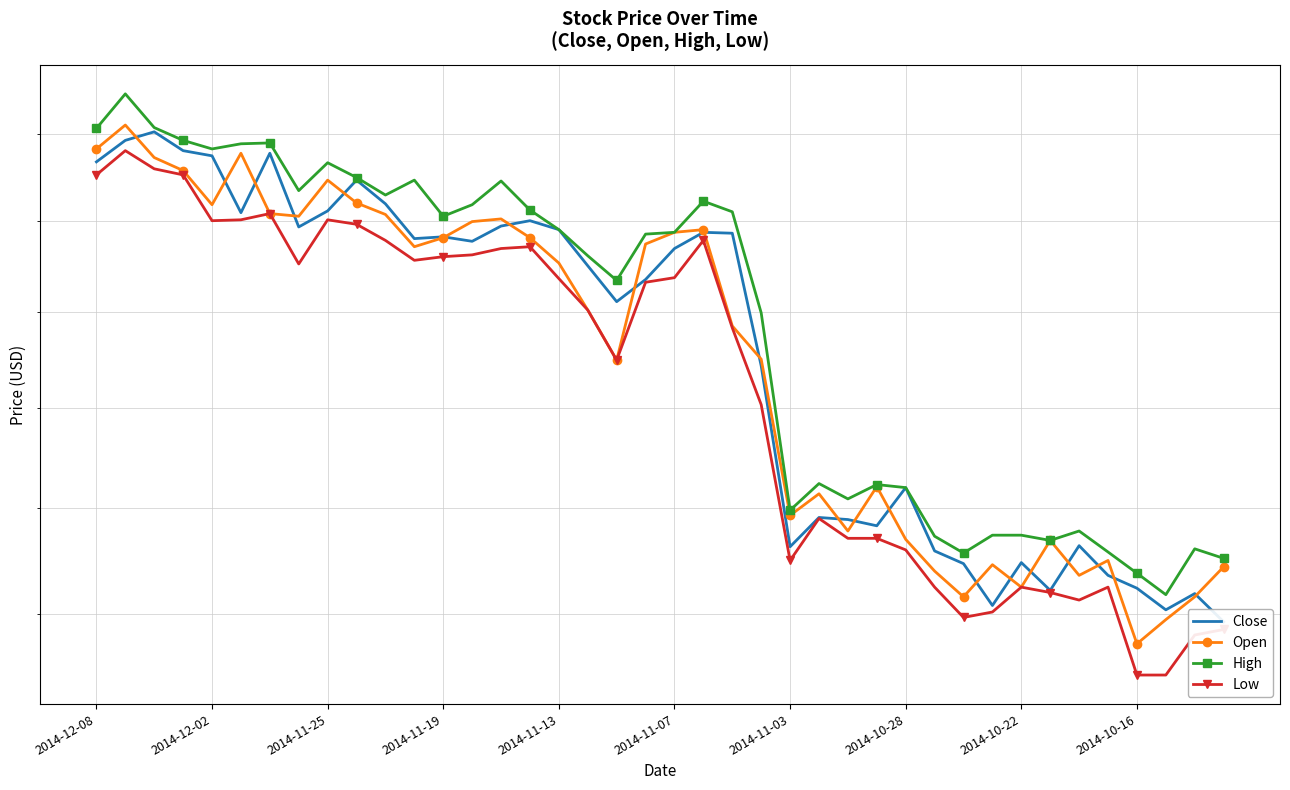

At 30, list the series in order from largest to smallest.

High, Close, Open, Low